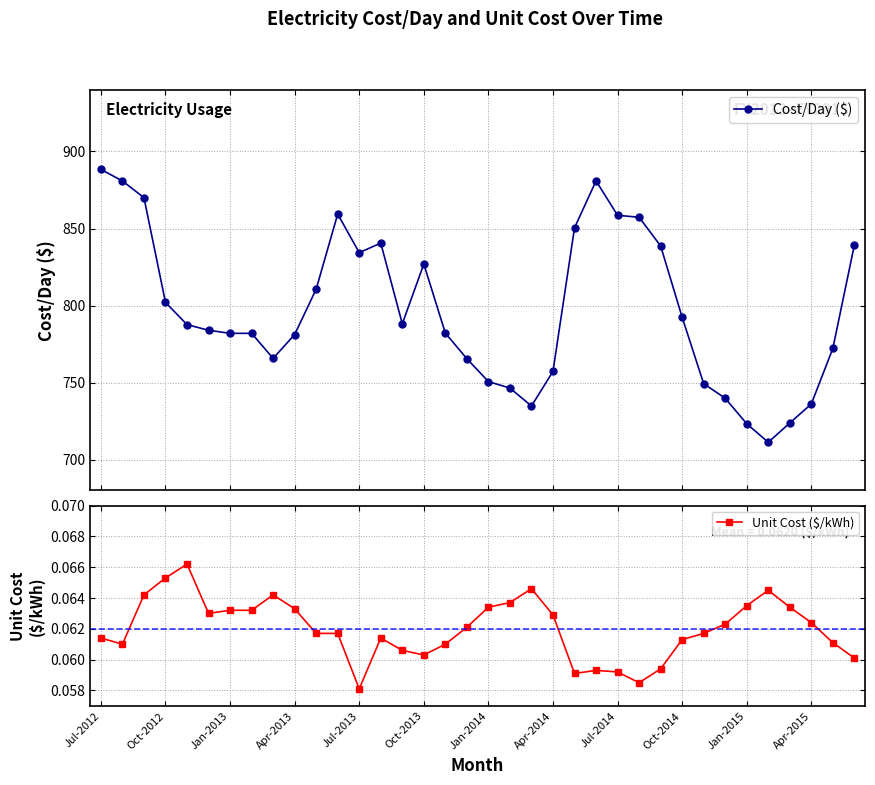

How many lines are shown in the chart?

2